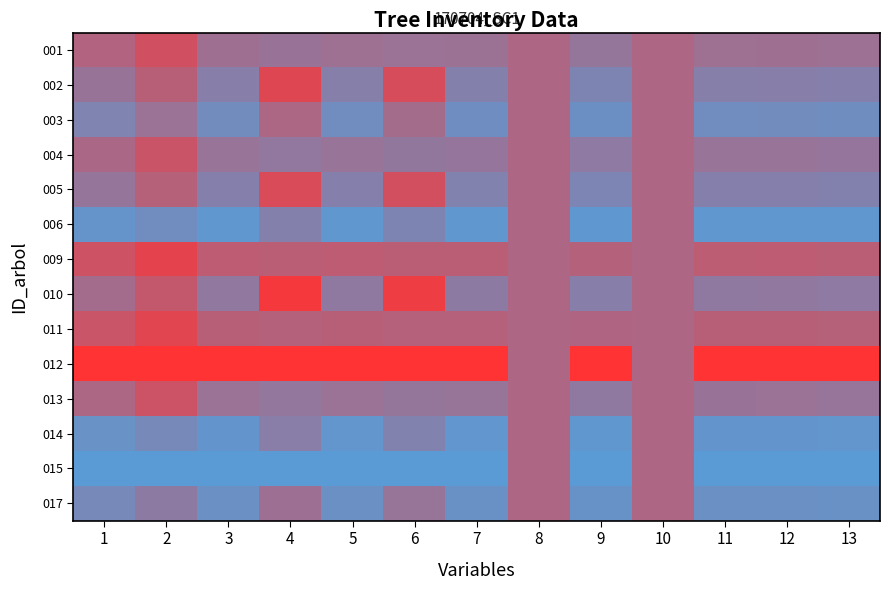

Reading right to left, extract all data points from this chart.

001: 13=0.4	12=0.4	11=0.4	10=0.5	9=0.4	8=0.5	7=0.4	6=0.4	5=0.4	4=0.4	3=0.4	2=0.7	1=0.5
002: 13=0.3	12=0.3	11=0.3	10=0.5	9=0.2	8=0.5	7=0.3	6=0.8	5=0.3	4=0.8	3=0.3	2=0.6	1=0.4
003: 13=0.1	12=0.1	11=0.1	10=0.5	9=0.1	8=0.5	7=0.1	6=0.4	5=0.1	4=0.5	3=0.1	2=0.4	1=0.2
004: 13=0.4	12=0.4	11=0.4	10=0.5	9=0.3	8=0.5	7=0.4	6=0.3	5=0.4	4=0.3	3=0.4	2=0.7	1=0.5
005: 13=0.2	12=0.3	11=0.3	10=0.5	9=0.2	8=0.5	7=0.2	6=0.7	5=0.3	4=0.8	3=0.3	2=0.6	1=0.4
006: 13=0.0	12=0.0	11=0.0	10=0.5	9=0.0	8=0.5	7=0.0	6=0.2	5=0.0	4=0.2	3=0.0	2=0.1	1=0.1
009: 13=0.6	12=0.6	11=0.6	10=0.5	9=0.5	8=0.5	7=0.6	6=0.6	5=0.6	4=0.6	3=0.6	2=0.8	1=0.7
010: 13=0.3	12=0.3	11=0.3	10=0.5	9=0.3	8=0.5	7=0.3	6=0.9	5=0.3	4=0.9	3=0.3	2=0.6	1=0.4
011: 13=0.6	12=0.6	11=0.6	10=0.5	9=0.5	8=0.5	7=0.6	6=0.6	5=0.6	4=0.5	3=0.6	2=0.8	1=0.7
012: 13=1.0	12=1.0	11=1.0	10=0.5	9=1.0	8=0.5	7=1.0	6=1.0	5=1.0	4=1.0	3=1.0	2=1.0	1=1.0
013: 13=0.4	12=0.4	11=0.4	10=0.5	9=0.3	8=0.5	7=0.4	6=0.4	5=0.4	4=0.3	3=0.4	2=0.7	1=0.5
014: 13=0.0	12=0.1	11=0.1	10=0.5	9=0.0	8=0.5	7=0.0	6=0.2	5=0.0	4=0.3	3=0.1	2=0.2	1=0.1
015: 13=0.0	12=0.0	11=0.0	10=0.5	9=0.0	8=0.5	7=0.0	6=0.0	5=0.0	4=0.0	3=0.0	2=0.0	1=0.0
017: 13=0.1	12=0.1	11=0.1	10=0.5	9=0.1	8=0.5	7=0.1	6=0.4	5=0.1	4=0.4	3=0.1	2=0.3	1=0.2